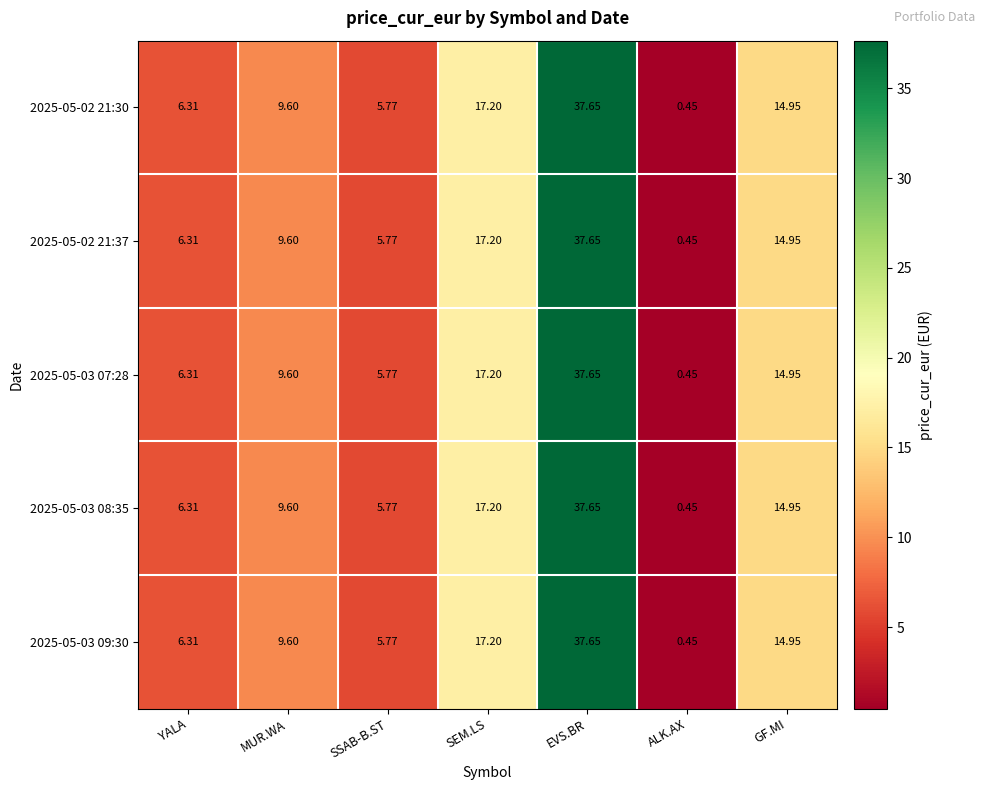

Which label corresponds to the largest value in the chart?

EVS.BR